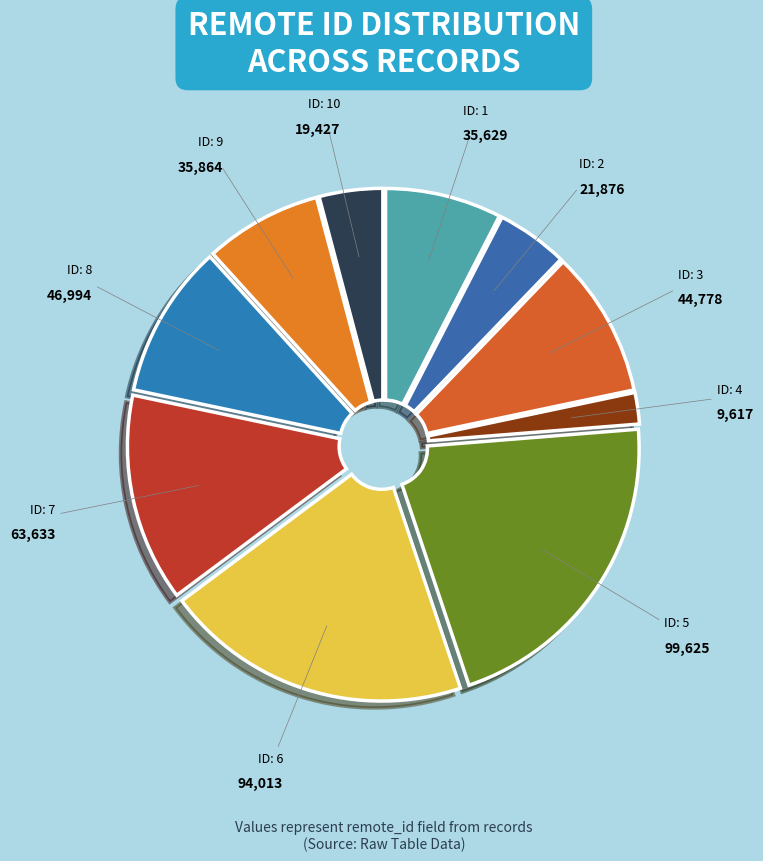

Count the number of slices in the pie.

10